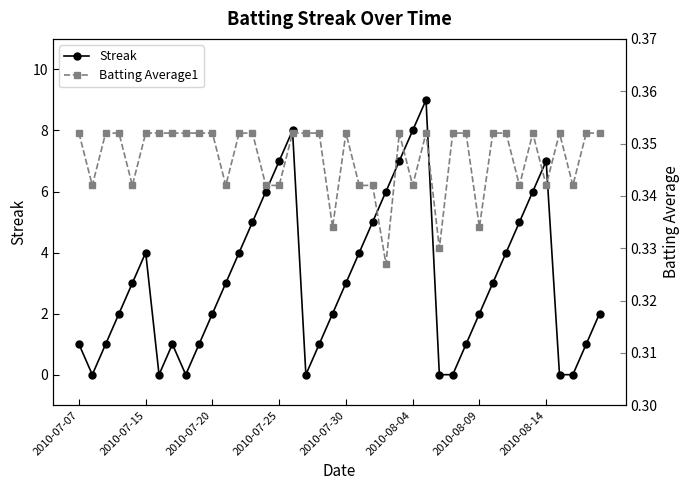

Is it true that Streak equals 4 at 2010-07-30?

False